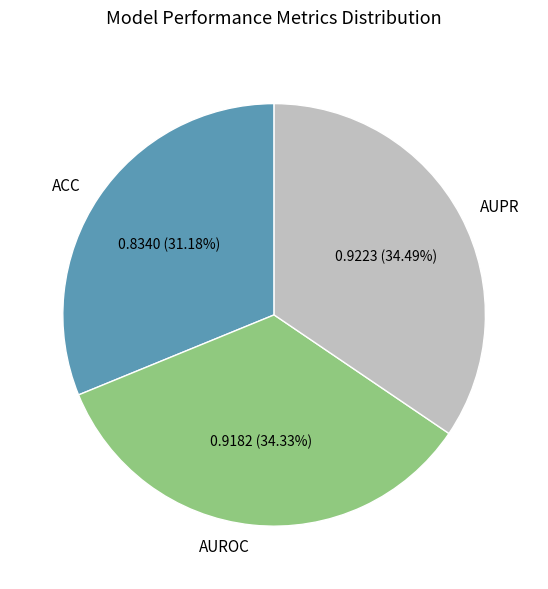

Which category has the smallest portion of the pie?

ACC